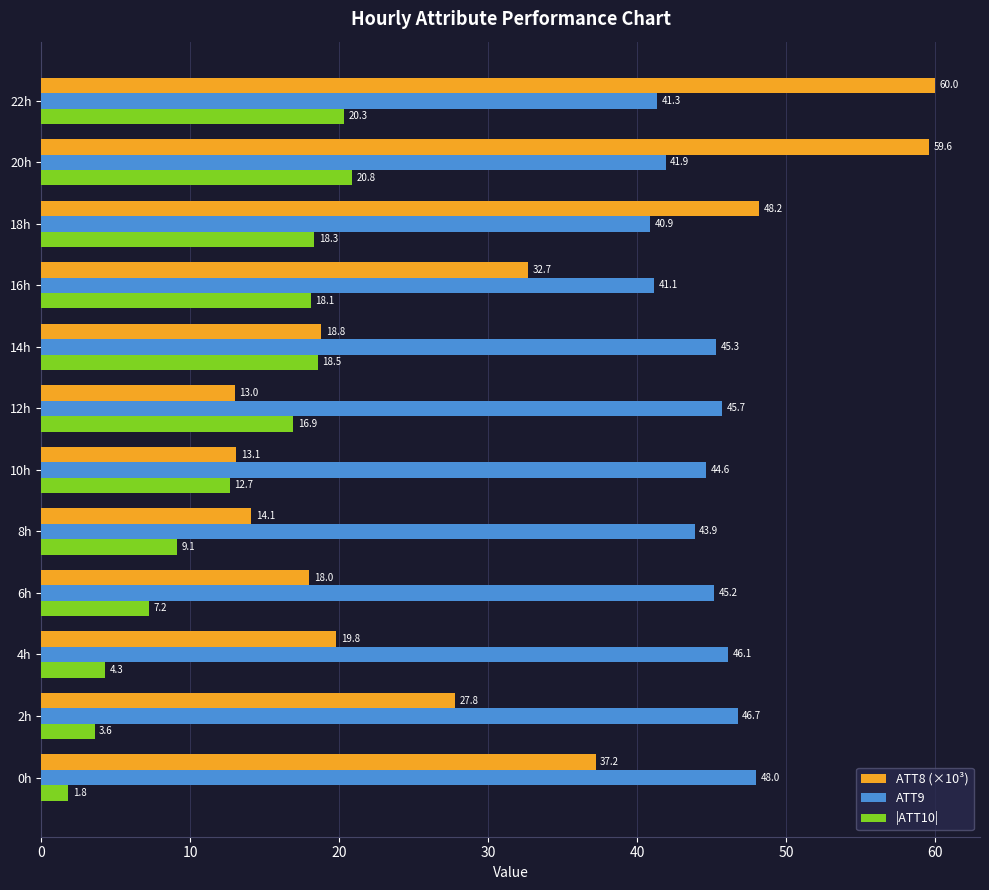

Is it true that ATT8 (×10³) equals 9.7 at 18h?

False